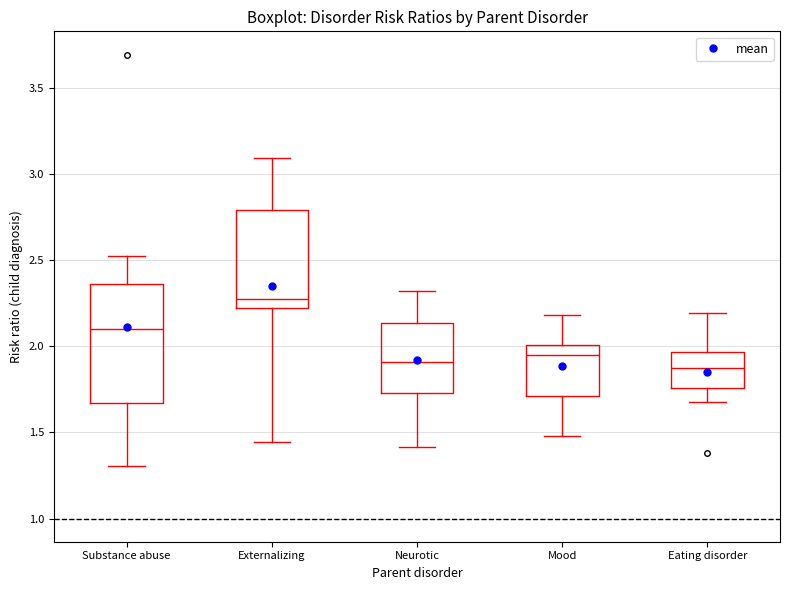

Where is the upper edge of the box for Mood on the y-axis? The values are not printed on the chart, so give them approximately, as read against the axis.

2.00